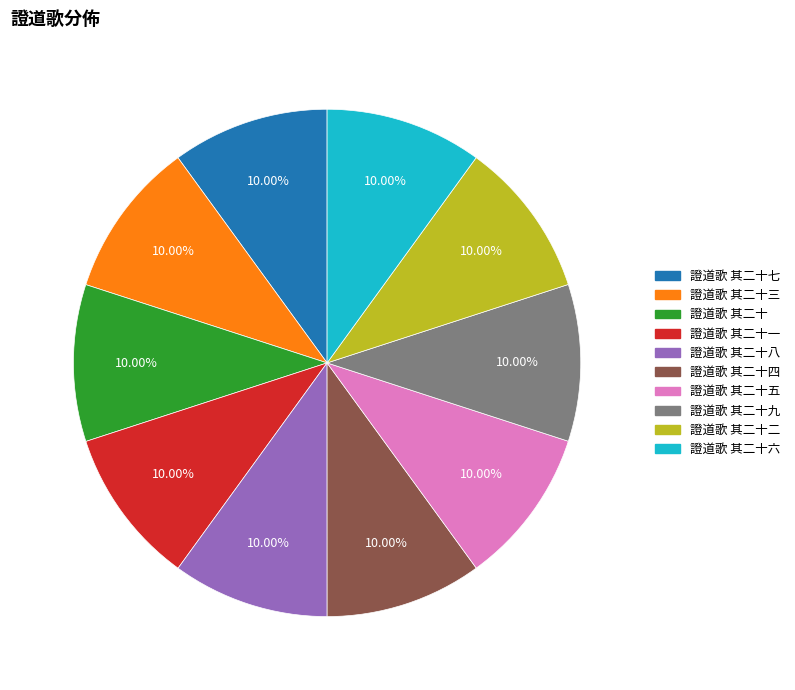

Is there any slice that represents more than half of the pie?

No